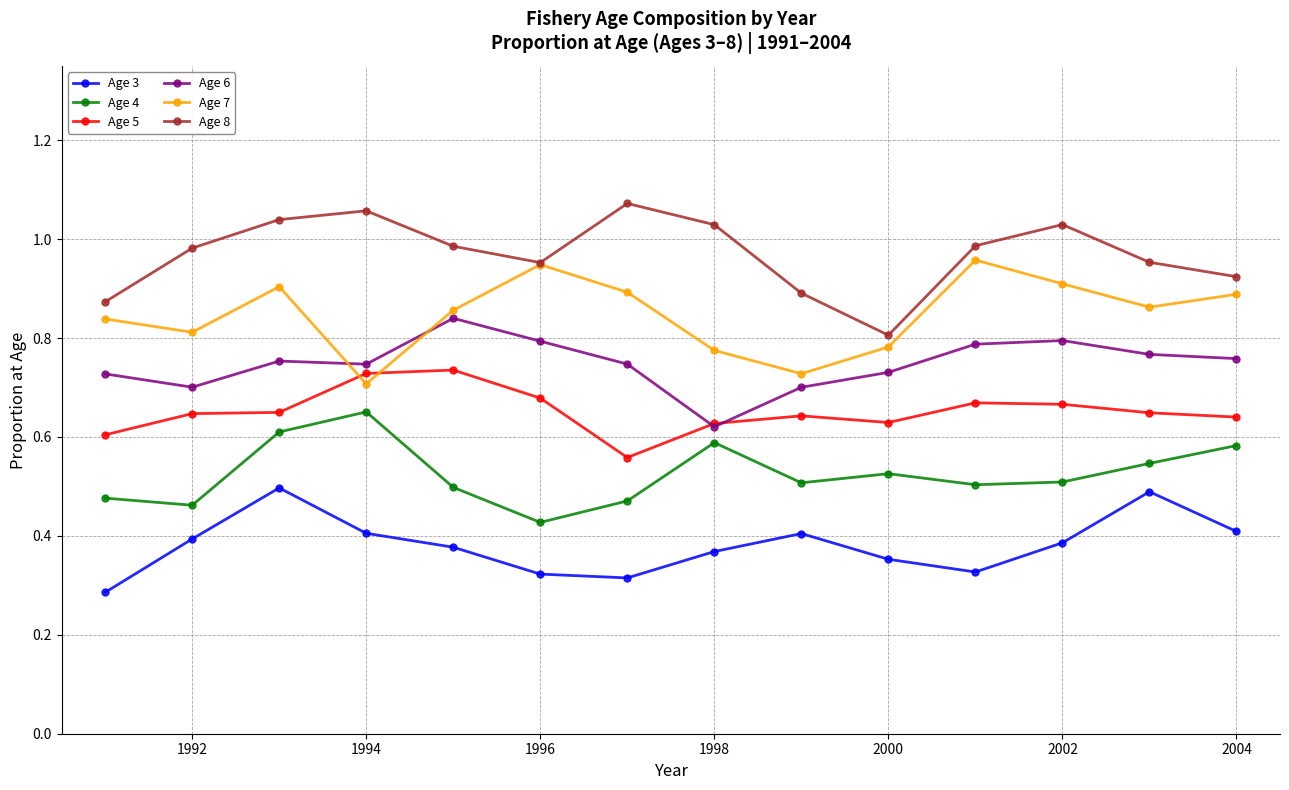

What are all the series names shown in the legend?

Age 3, Age 4, Age 5, Age 6, Age 7, Age 8